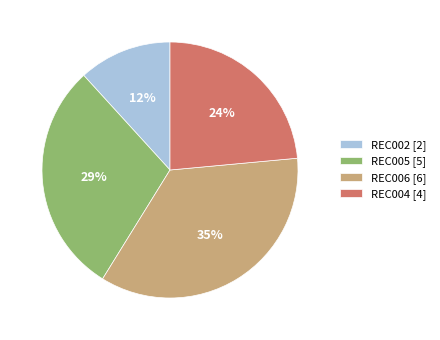

To the nearest percent, what is the combined percentage of REC004 and REC006?

59%